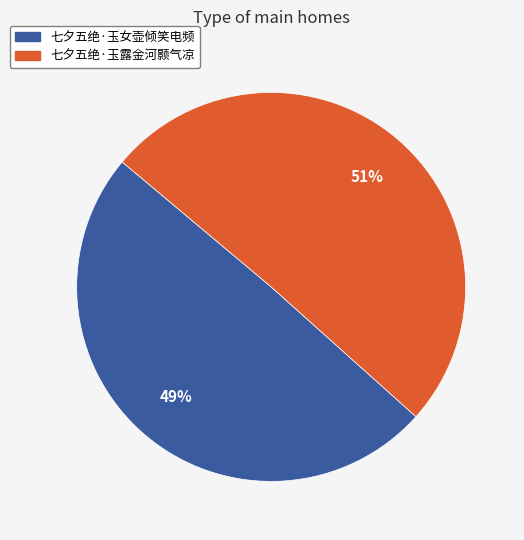

Is there a majority slice in this chart?

Yes